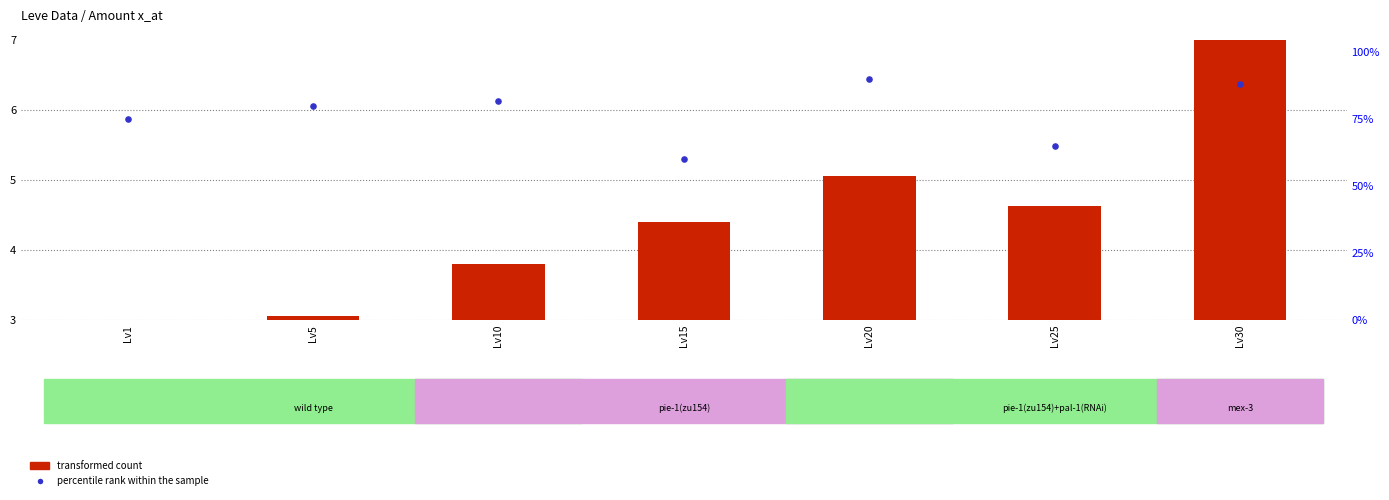

Is the value of percentile rank within the sample at Lv20 greater than the value of transformed count at Lv10?

Yes